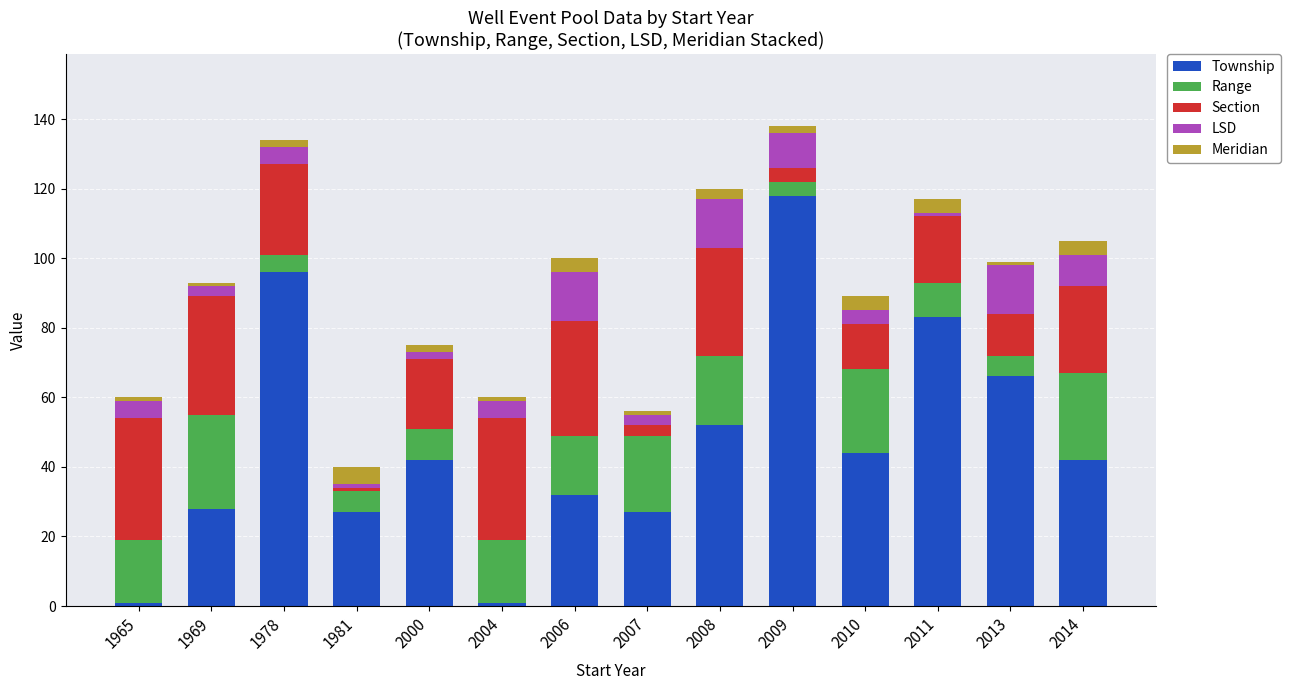

True or false: Township has a value of 161 at 1978.

False